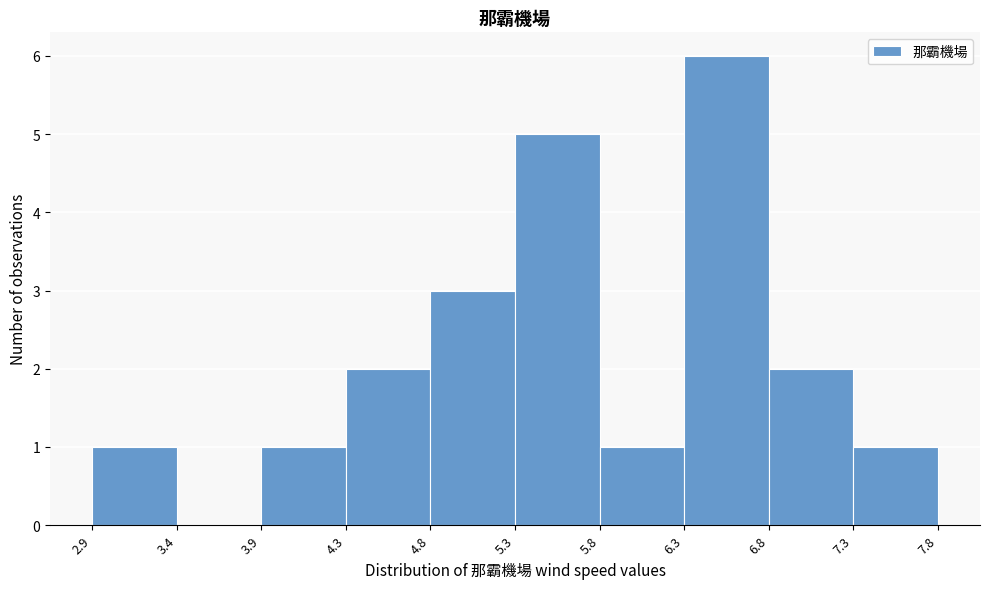

Over which range of the x-axis is the bar tallest?

6.3 to 6.8